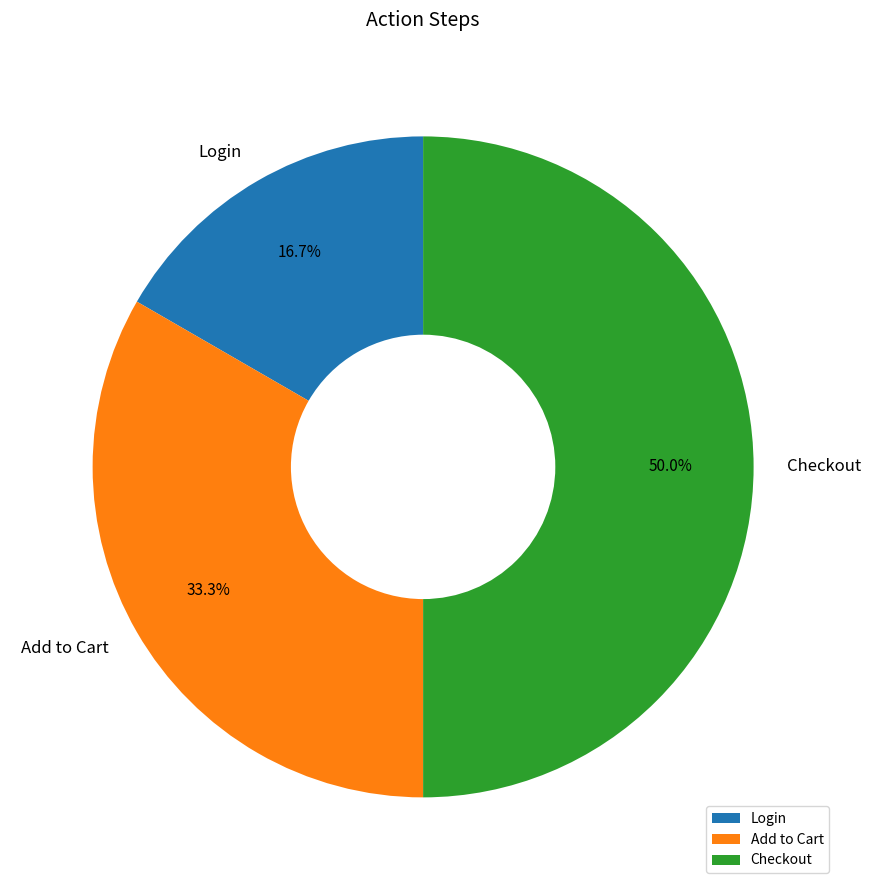

How many segments does this pie chart have?

3